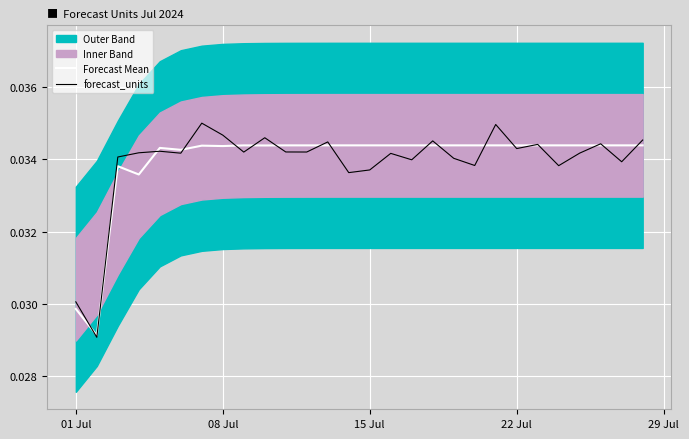

After their last crossing, which series has the higher values: Forecast Mean or forecast_units?

forecast_units